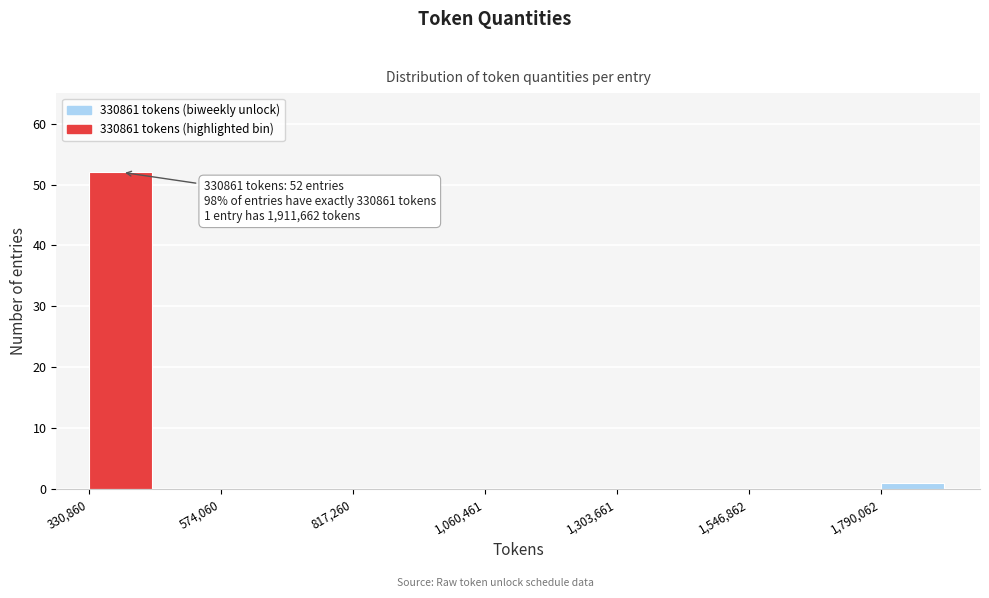

Read against the x-axis, roughly where is the centre of the tallest bar?

400000